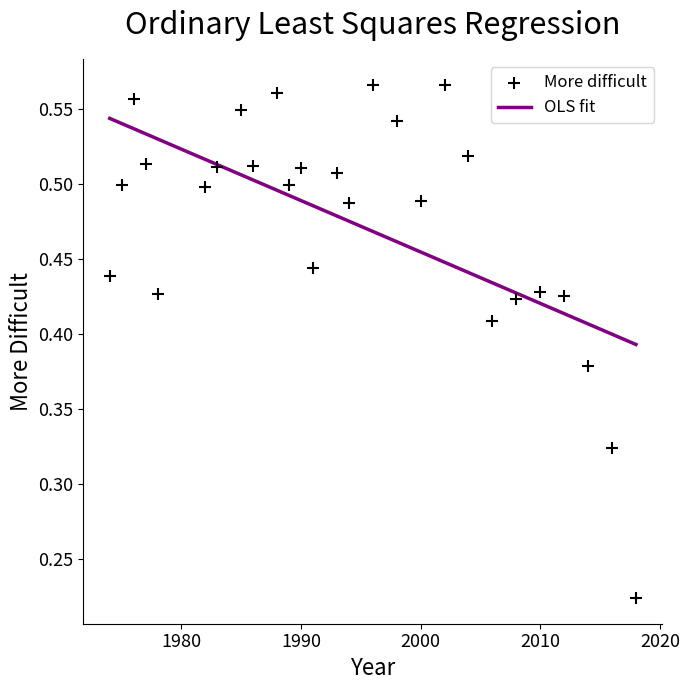

What is the range of X values (max minus min)?

44.0